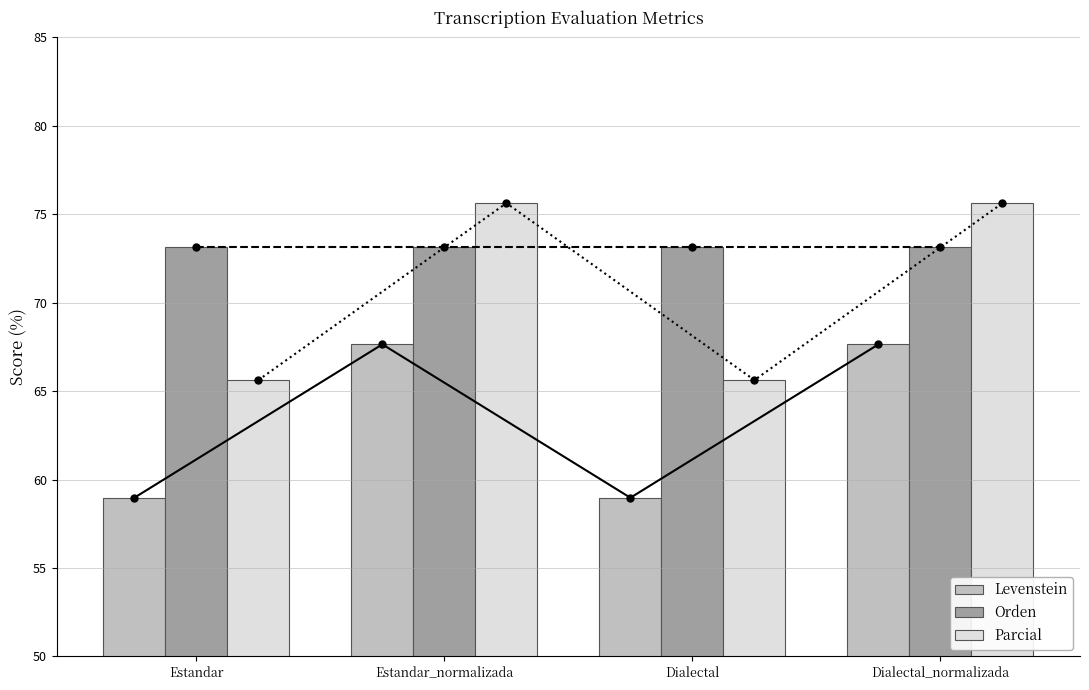

What is the label of the 2nd bar from the left?

Estandar_normalizada